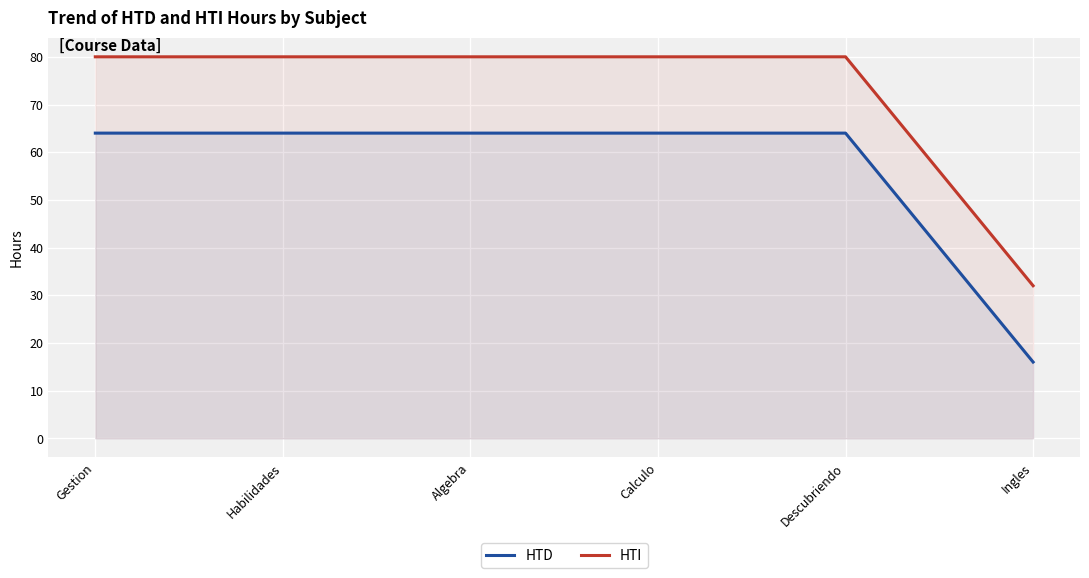

Which category has the lowest value in the HTI series?

Ingles